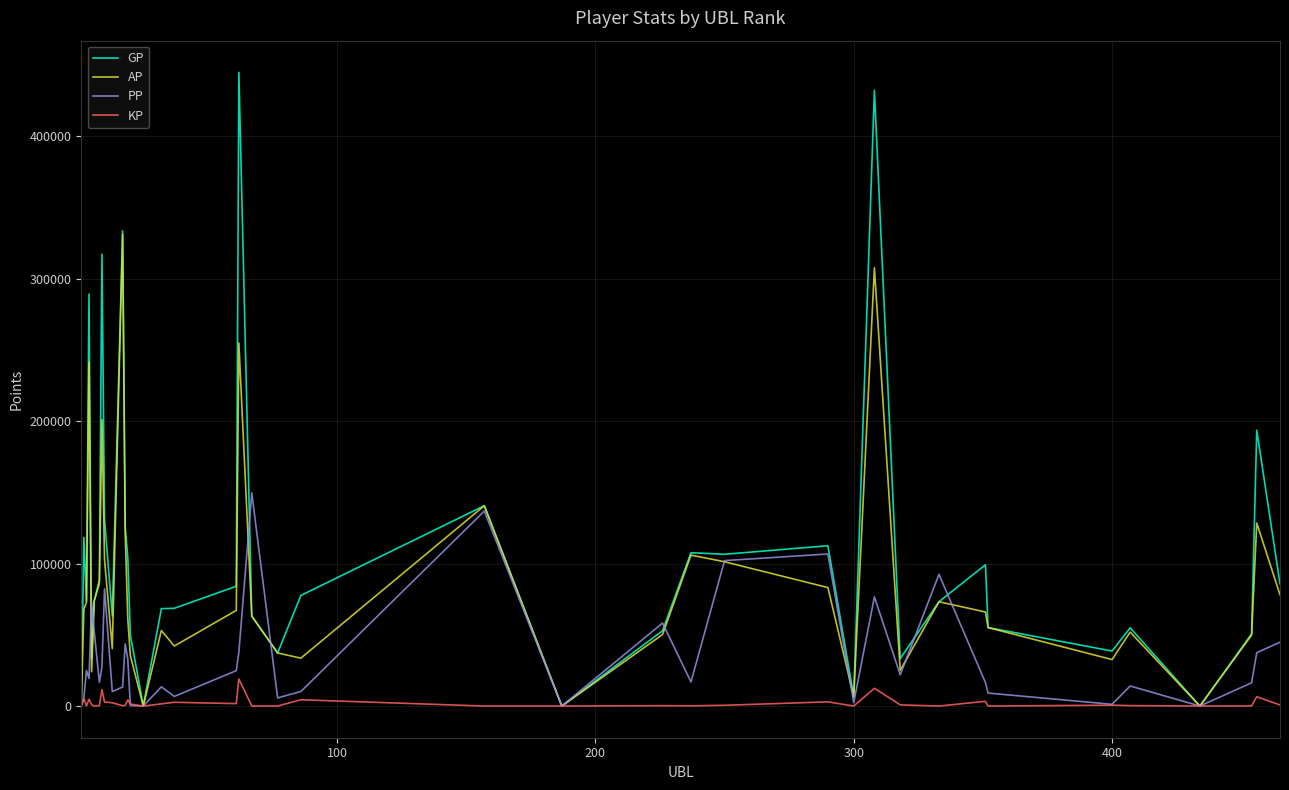

Which series has the largest total across all categories?

GP